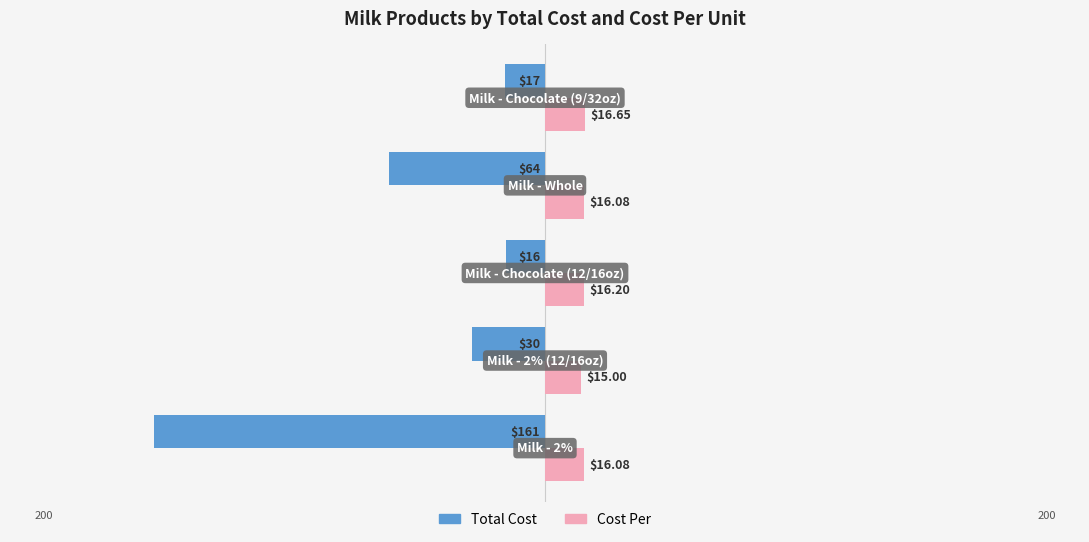

What is the sum of all Cost Per values?

80.0